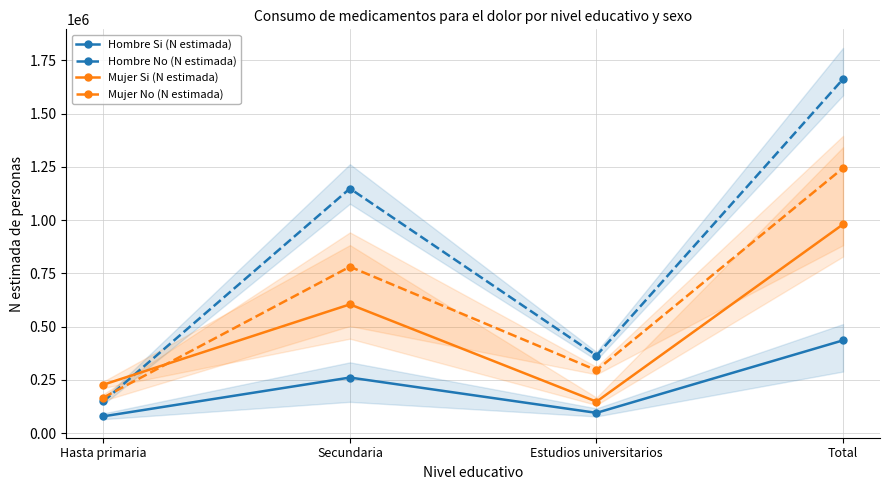

True or false: Hombre No (N estimada) and Hombre Si (N estimada) cross at least once.

False